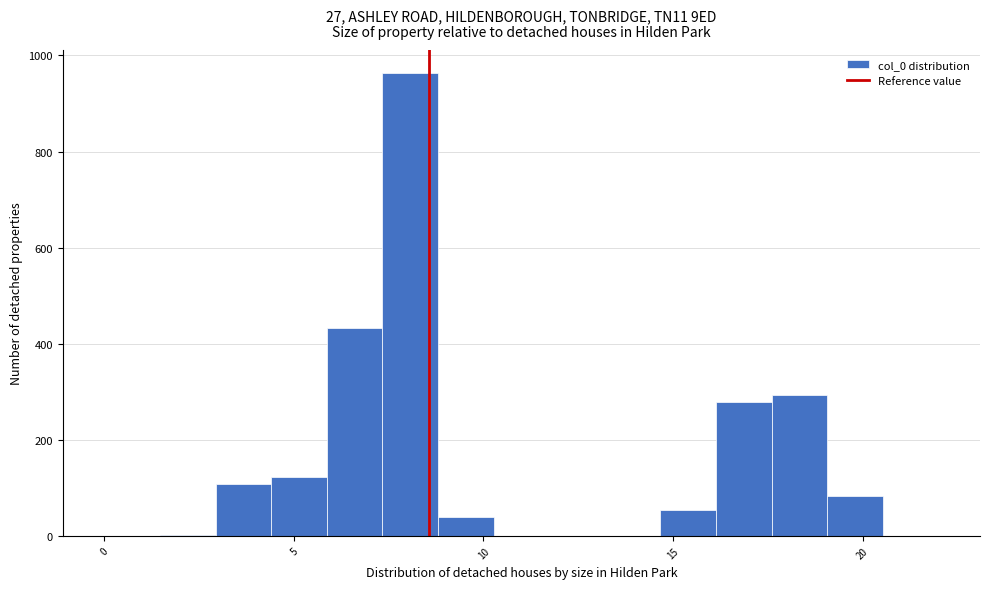

Read against the x-axis, roughly where is the centre of the tallest bar?

8.0